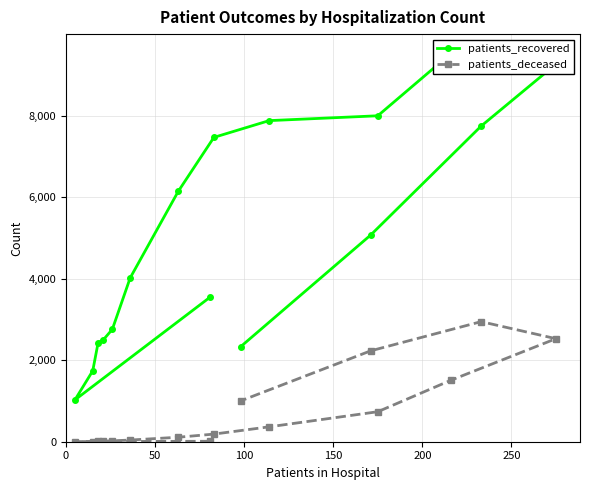

How many values in the patients_deceased series are below 187?

8